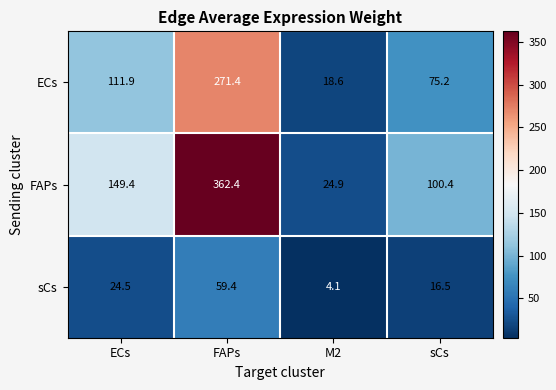

Which series has the largest total across all categories?

FAPs